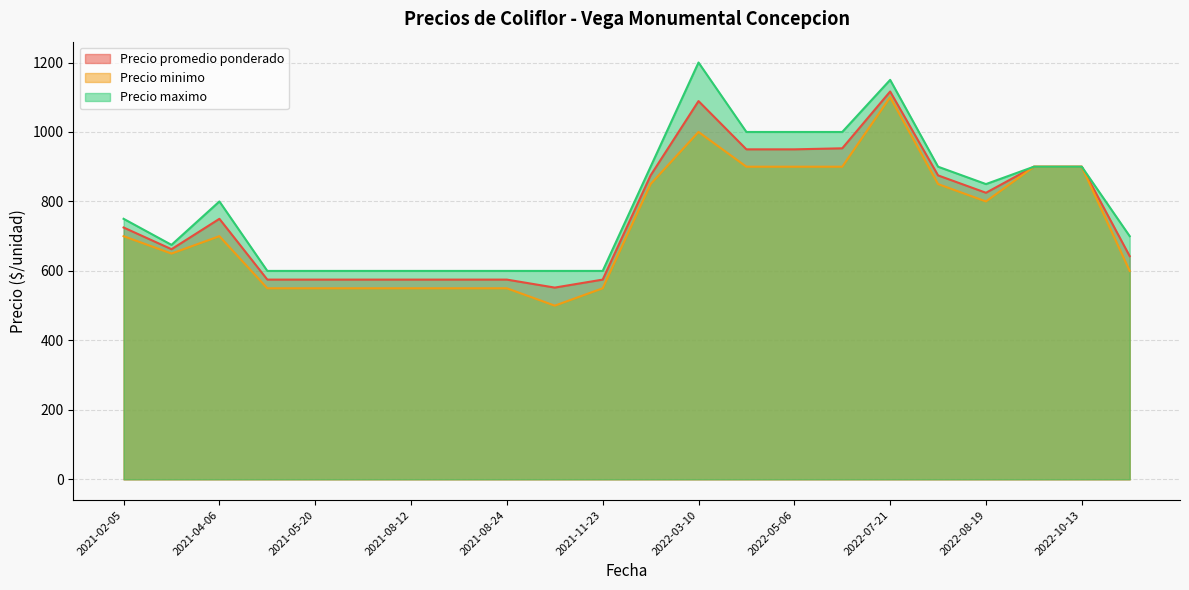

What is the lowest value of the Precio promedio ponderado series?

552.0